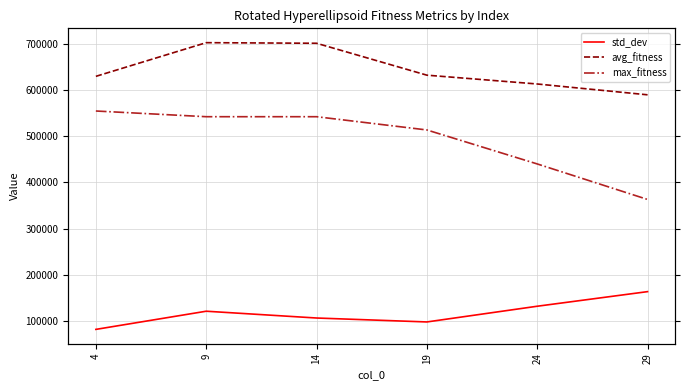

How many series are shown in this chart?

3